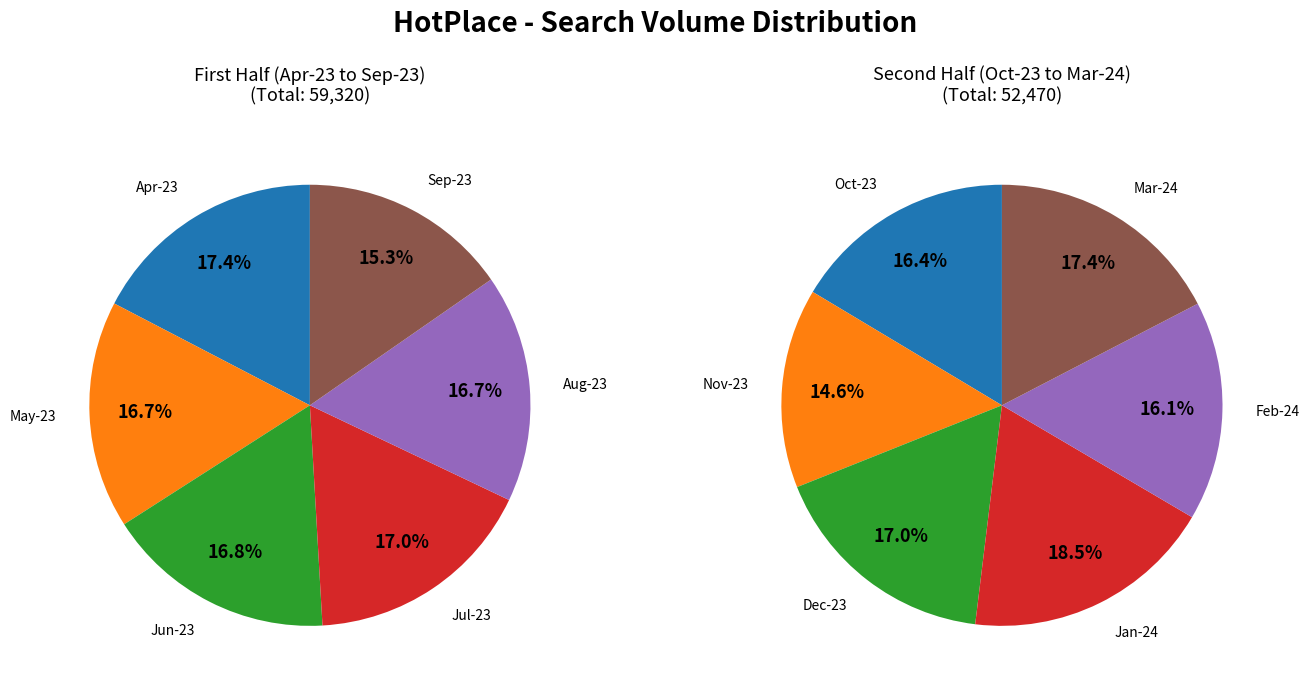

Approximately how many times larger is the value at Jul-23 compared to Sep-23?

1.1